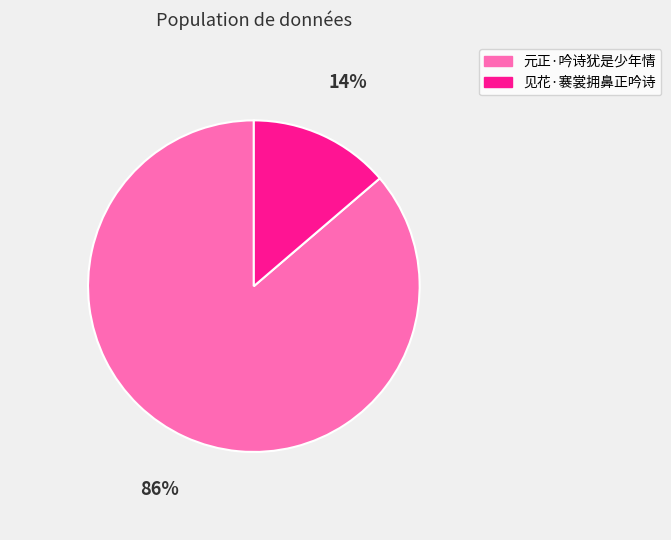

True or false: 元正·吟诗犹是少年情 accounts for 80% of the total.

False